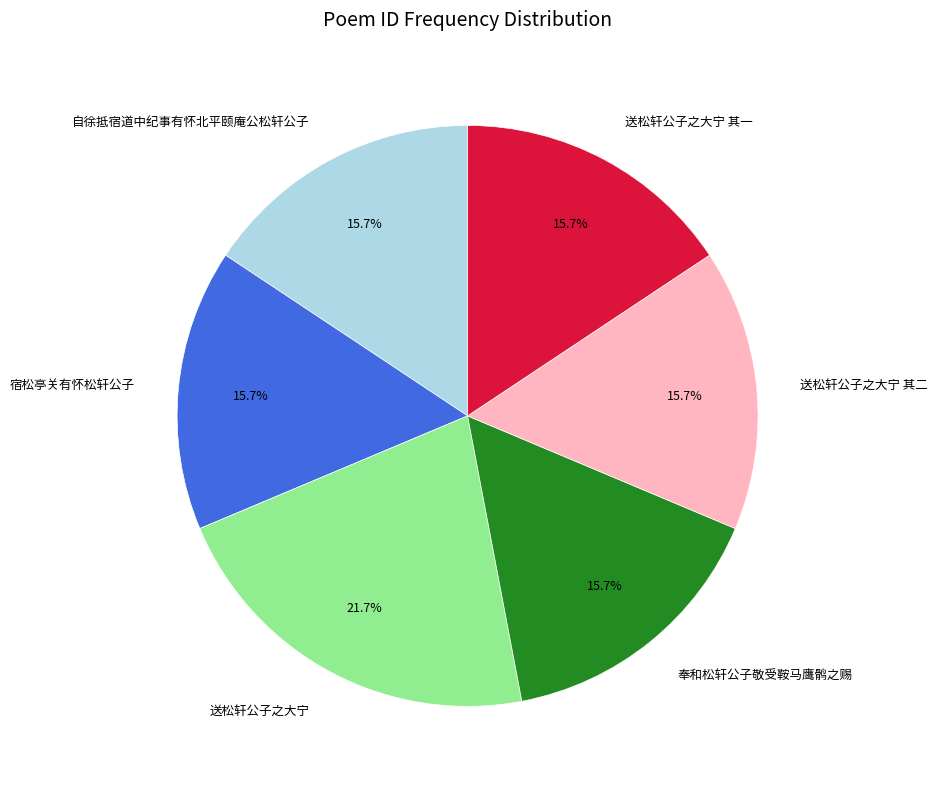

Combined, what portion of the pie is 自徐抵宿道中纪事有怀北平颐庵公松轩公子 and 送松轩公子之大宁?

37.3%